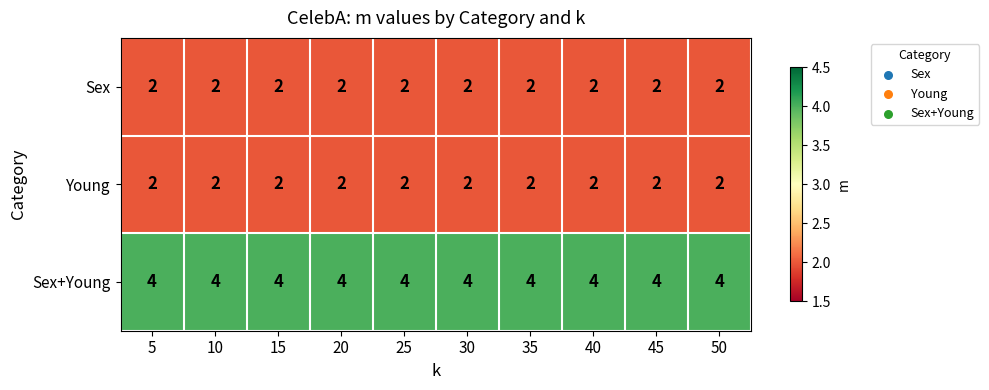

How many categories are shown in the chart?

10